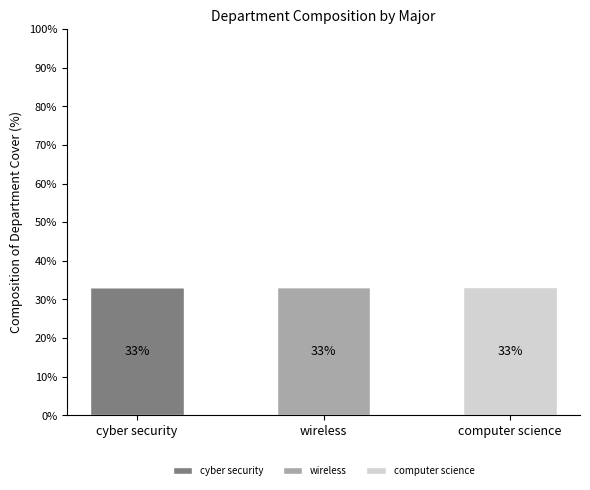

Which category has the highest value in the cyber security series?

cyber security